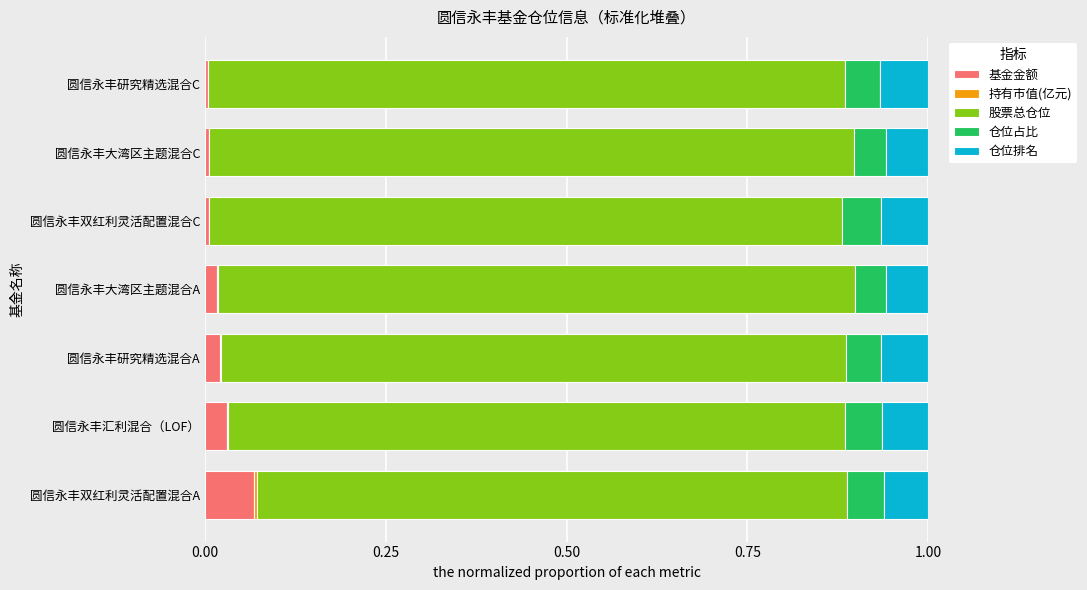

At which label does 基金金额 reach its peak?

圆信永丰双红利灵活配置混合A